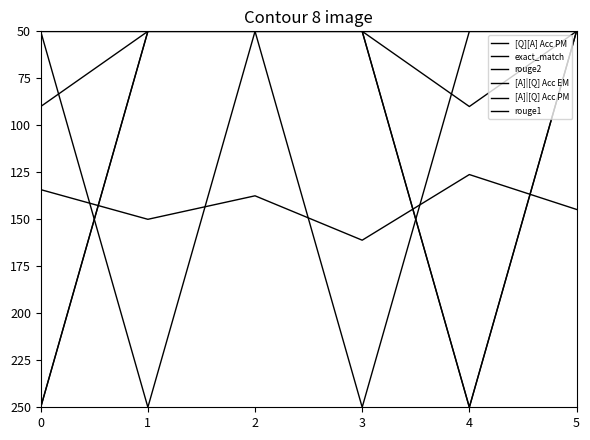

How many lines are shown in the chart?

6